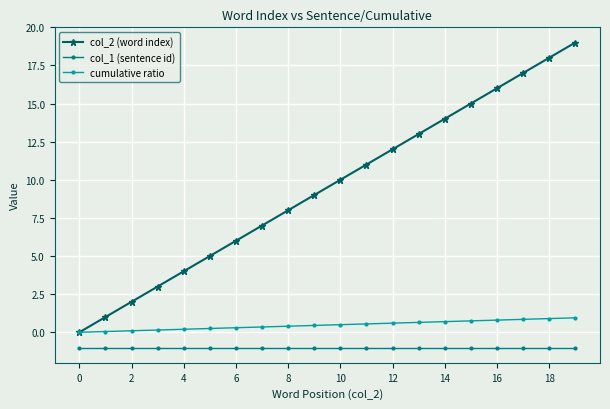

Is this an area chart (filled region under the line)?

No